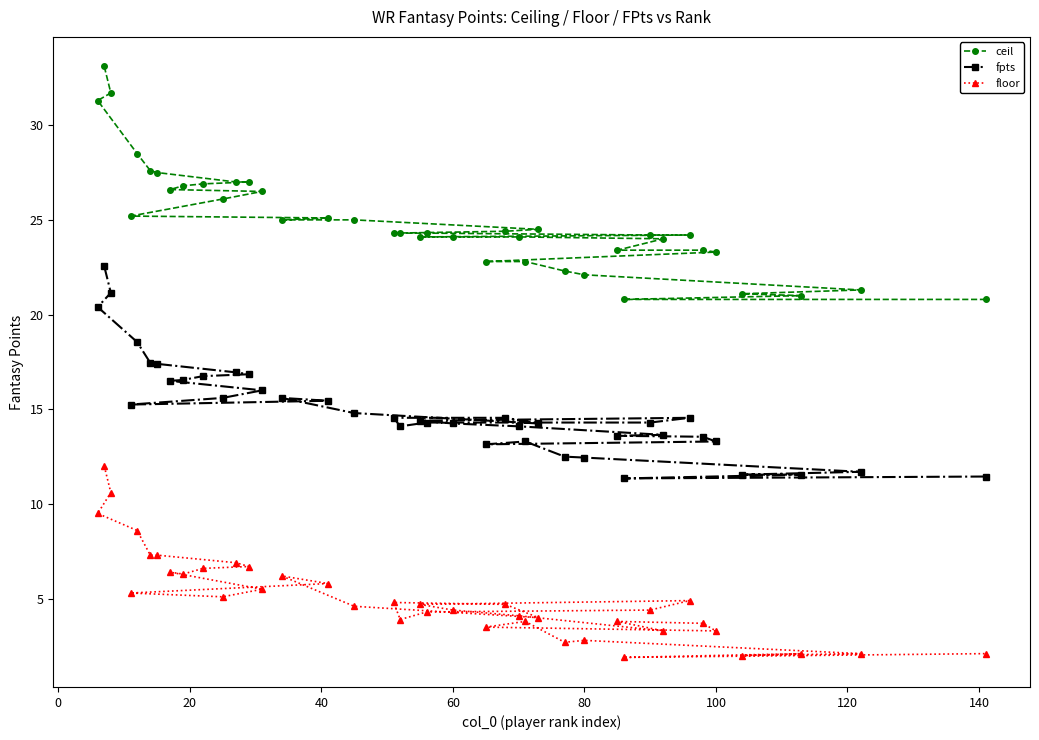

What is the minimum value for floor?

1.9